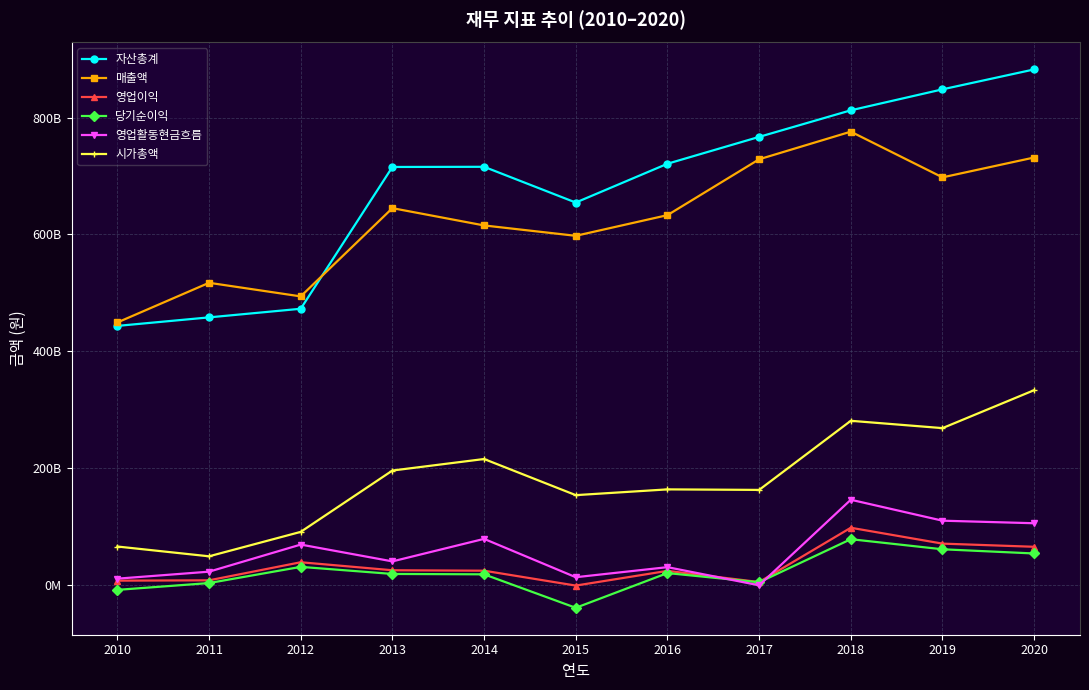

At how many categories does at least one series exceed 624587435827?

8